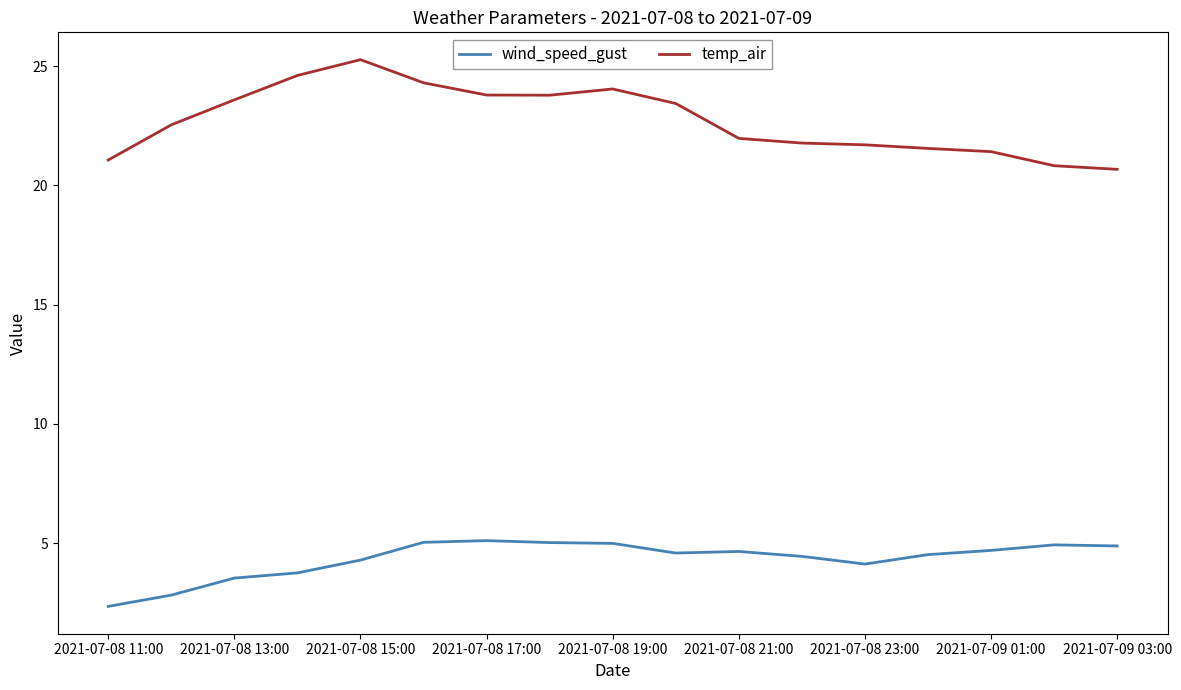

True or false: wind_speed_gust and temp_air intersect in this chart.

False